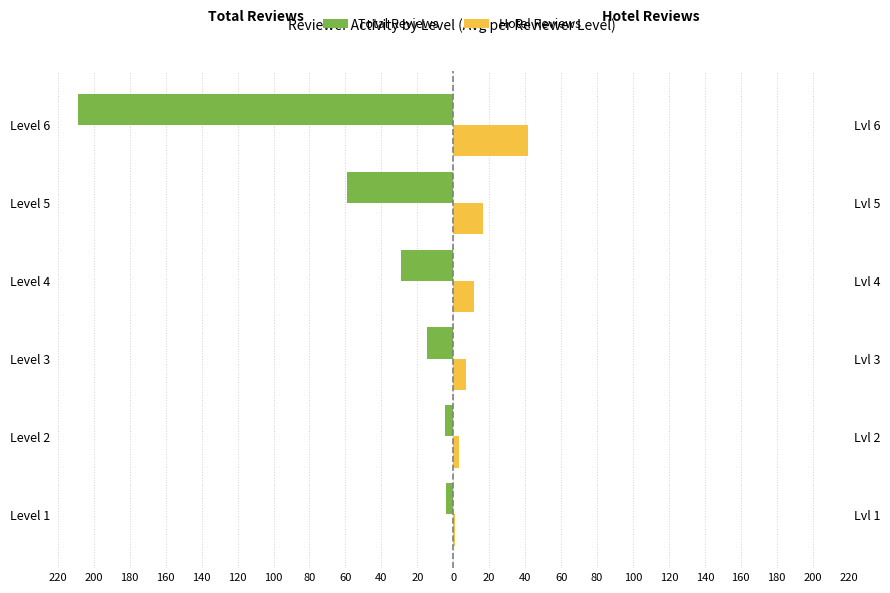

What is the sum of all Hotel Reviews values?

81.0